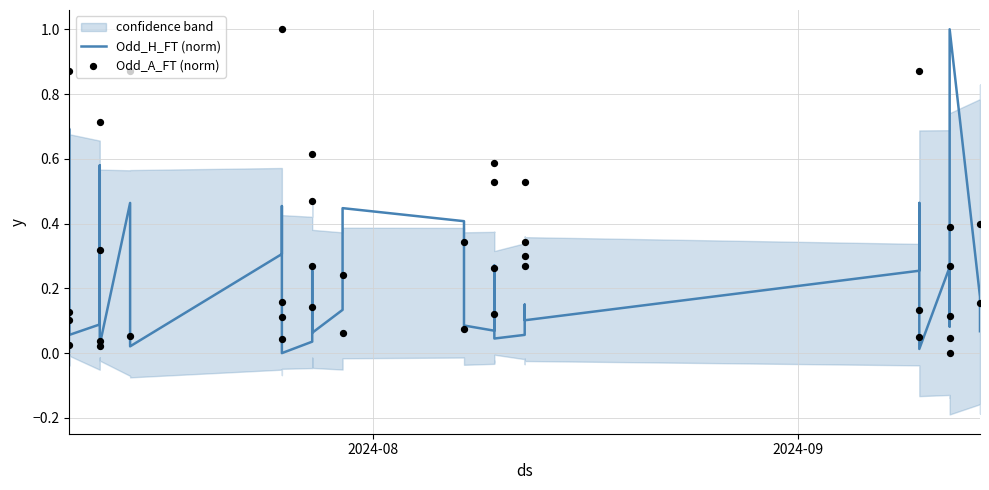

Which series has the widest spread of Y values?

Odd_H_FT (norm)